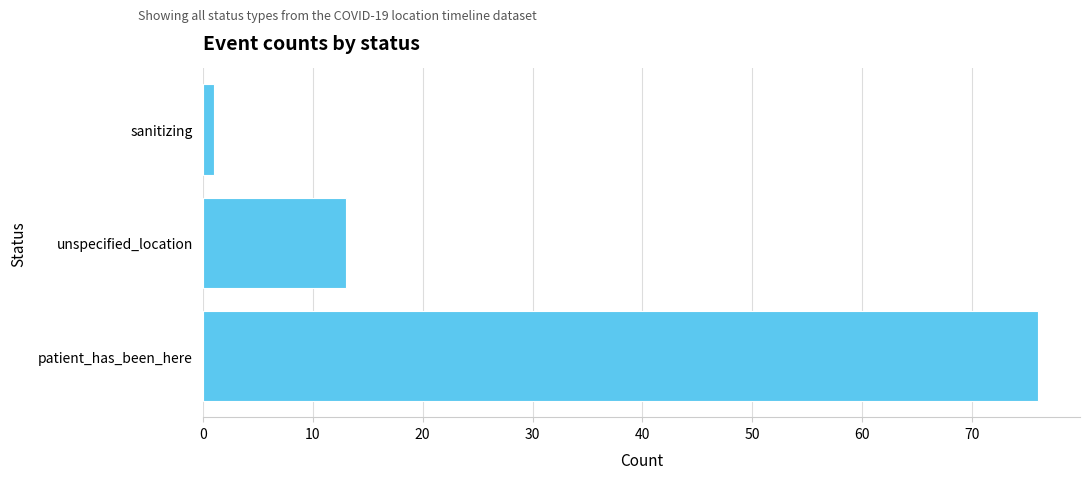

List the labels in order of value, largest first.

patient_has_been_here, unspecified_location, sanitizing